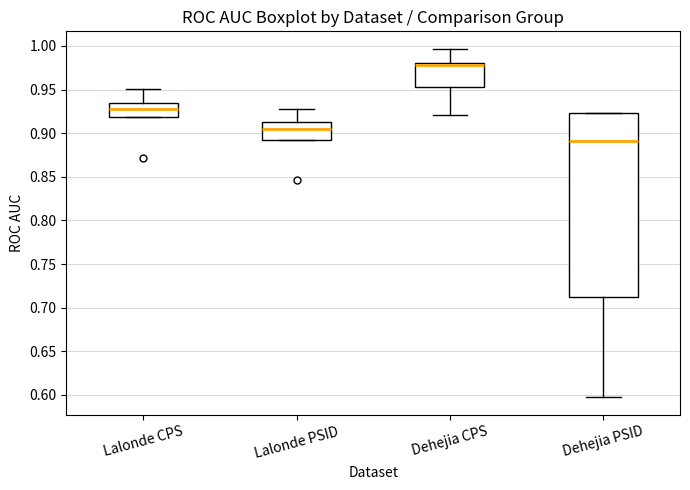

Reading left to right, read every box against the y-axis: the position of its median line, the range the box covers, and the ends of its whiskers. The values are not printed on the chart, so give them approximately, as read against the axis.

Lalonde CPS: median 0.925, box 0.920 to 0.935, whiskers 0.920 to 0.950
Lalonde PSID: median 0.905, box 0.890 to 0.915, whiskers 0.890 to 0.930
Dehejia CPS: median 0.980 (just below the box's upper edge), box 0.955 to 0.980, whiskers 0.920 to 0.995
Dehejia PSID: median 0.890, box 0.710 to 0.925, whiskers 0.595 to 0.925